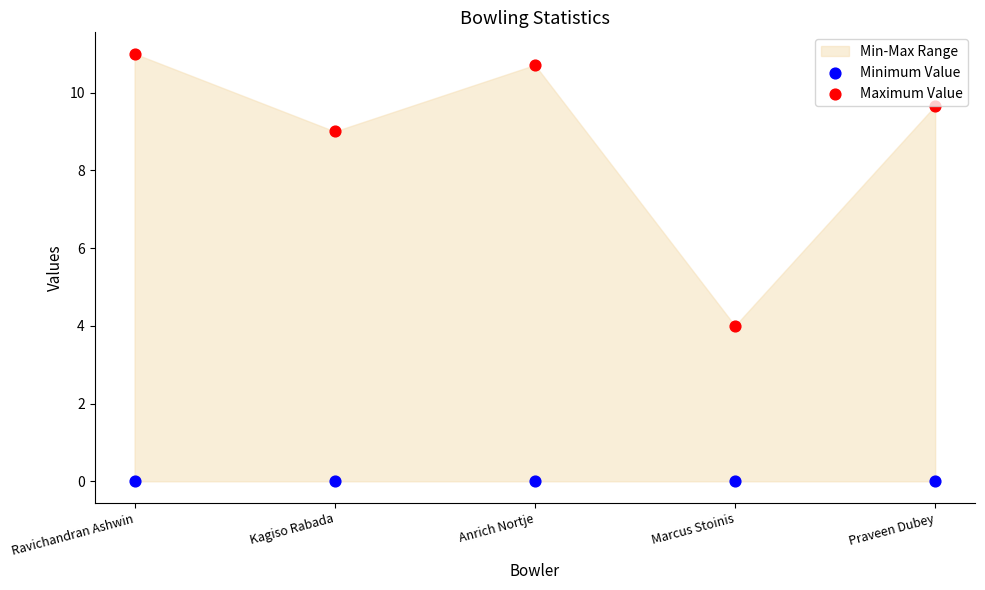

What is the total value across all series at Anrich Nortje?

10.7